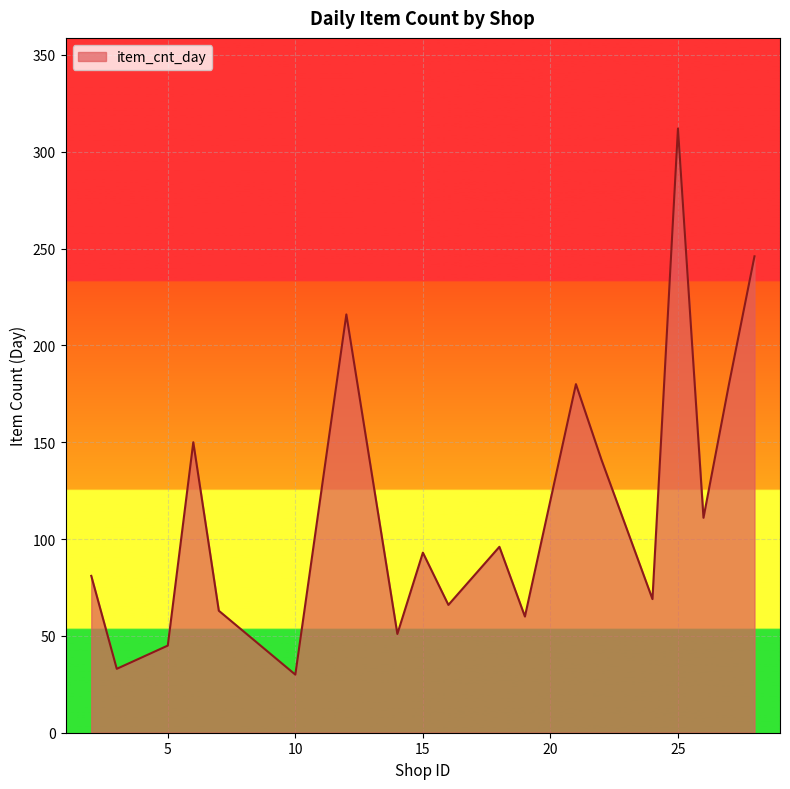

What is the difference between the maximum and minimum values?

282